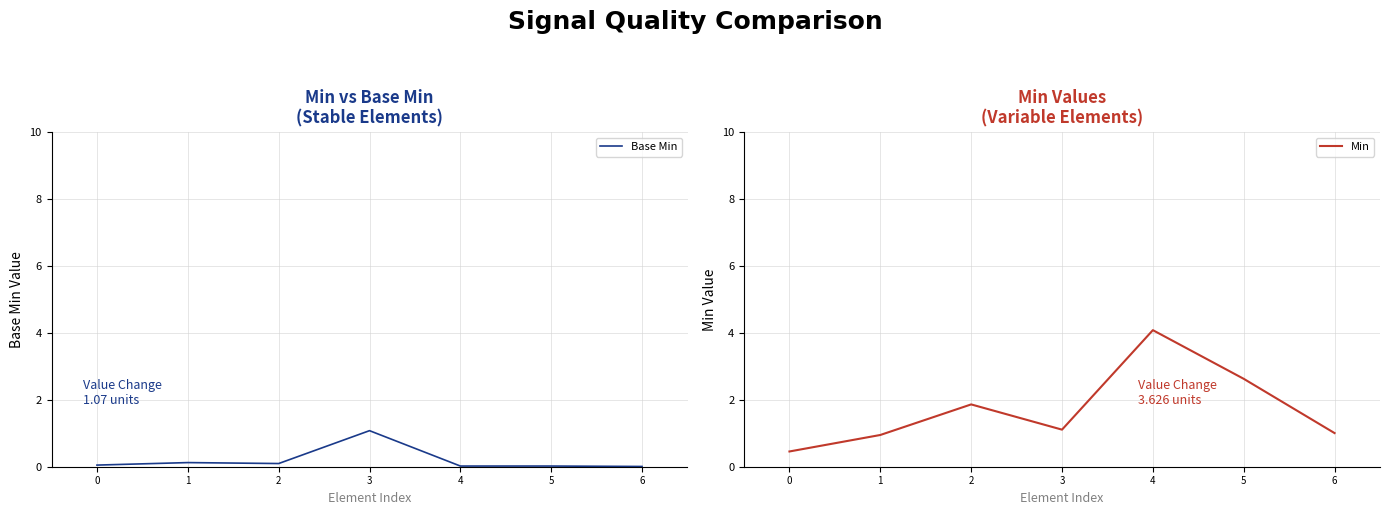

Is the value of Min at 5 greater than the value of Base Min at 2?

Yes